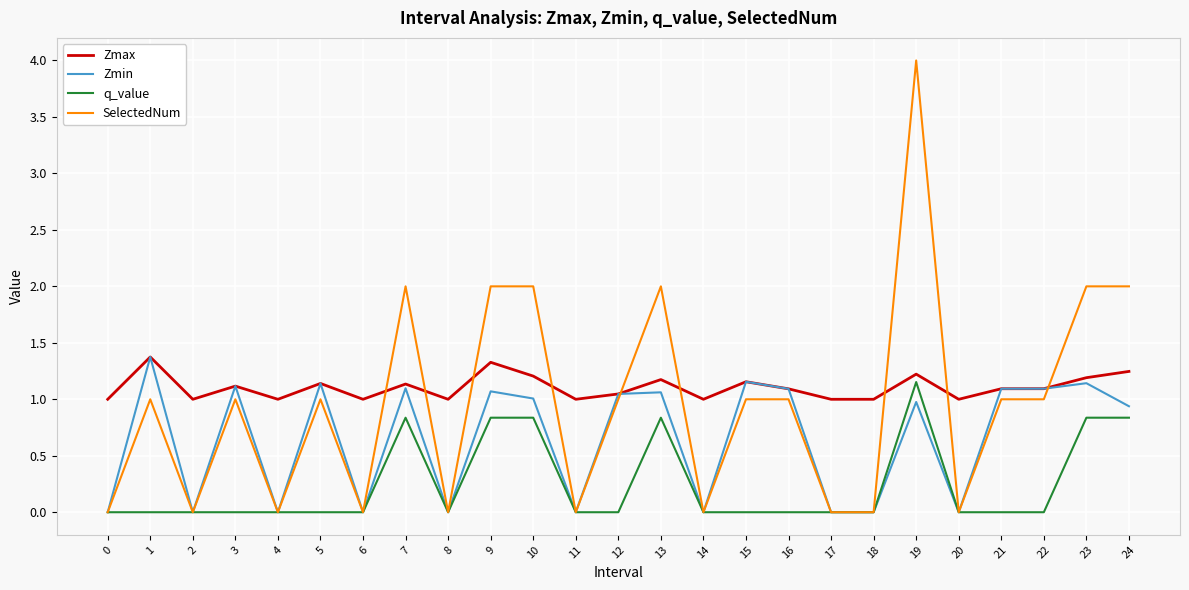

Between 5 and 23, which series saw the biggest shift?

SelectedNum